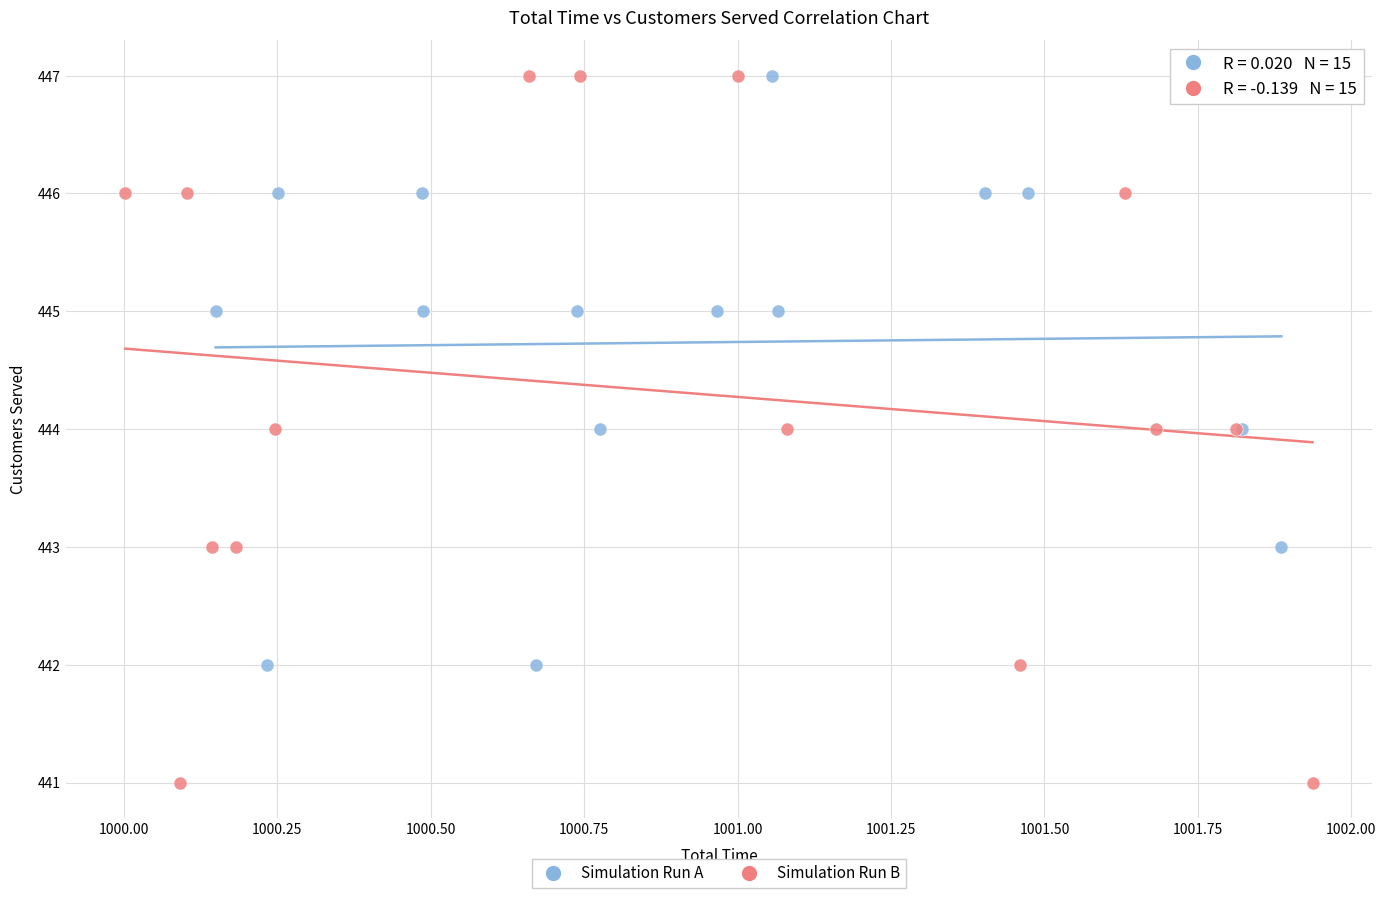

Which series has the largest Y range (max minus min)?

Simulation Run B